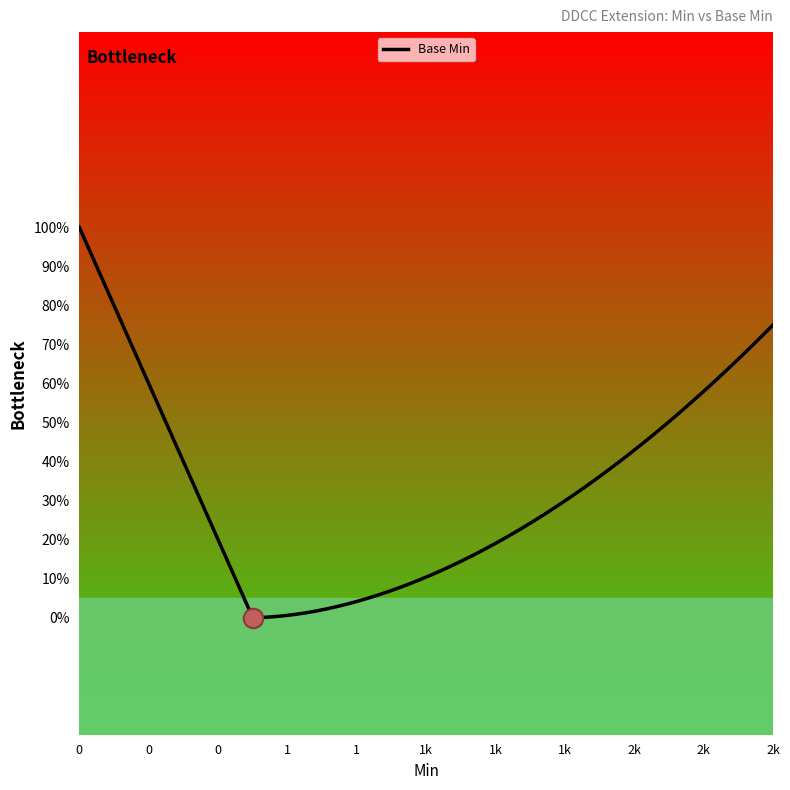

Does the chart have visible grid lines?

No